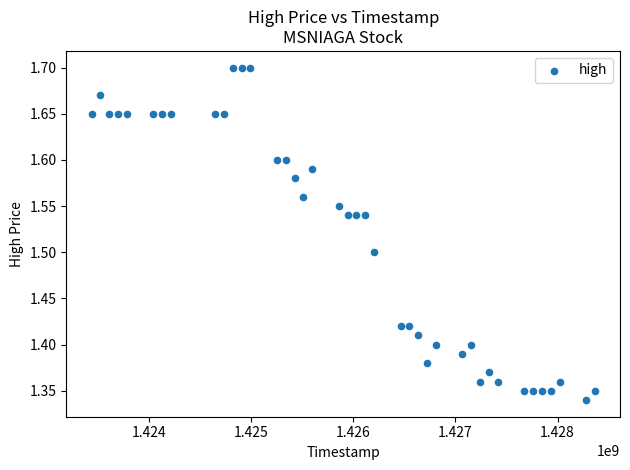

What is the range of X values (max minus min)?

4924800.0